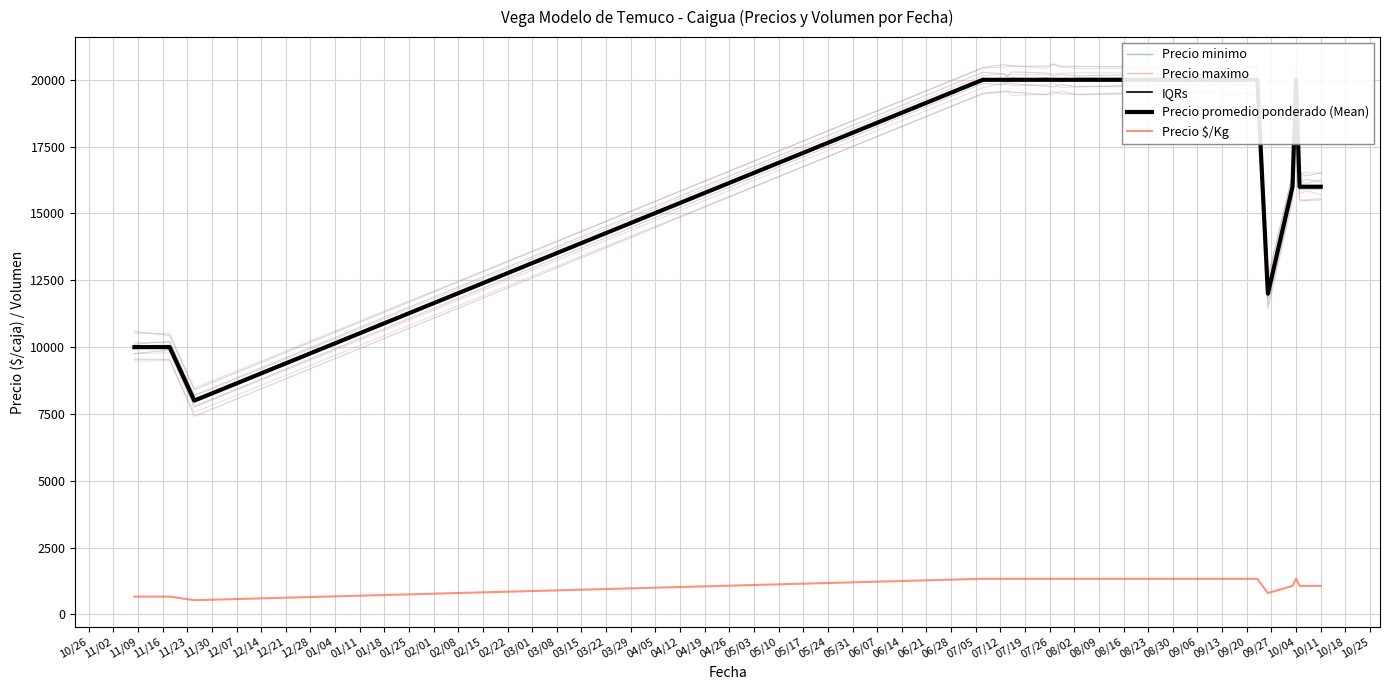

How many Precio $/Kg values are between 1067 and 1333?

21